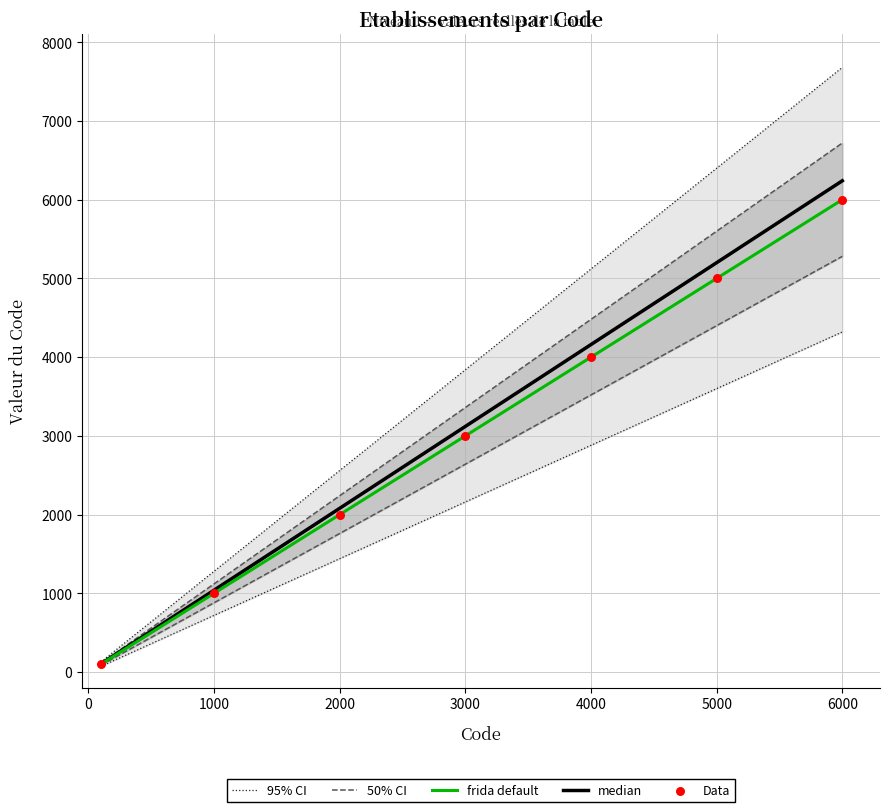

Which series reaches the minimum Y coordinate?

frida default